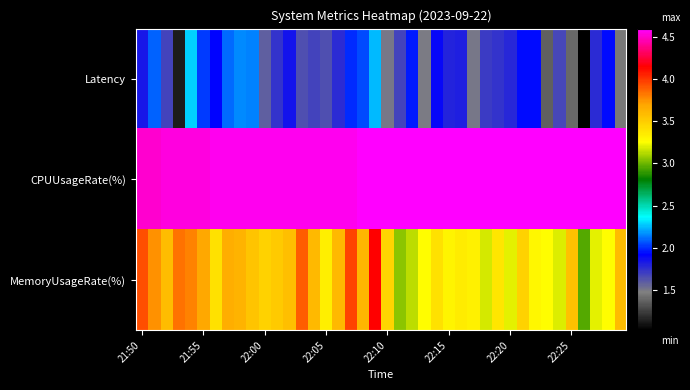

What is the smallest value displayed?

1.0